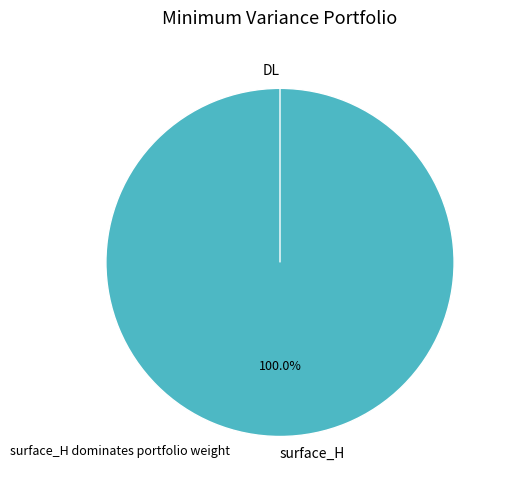

How many segments does this pie chart have?

2